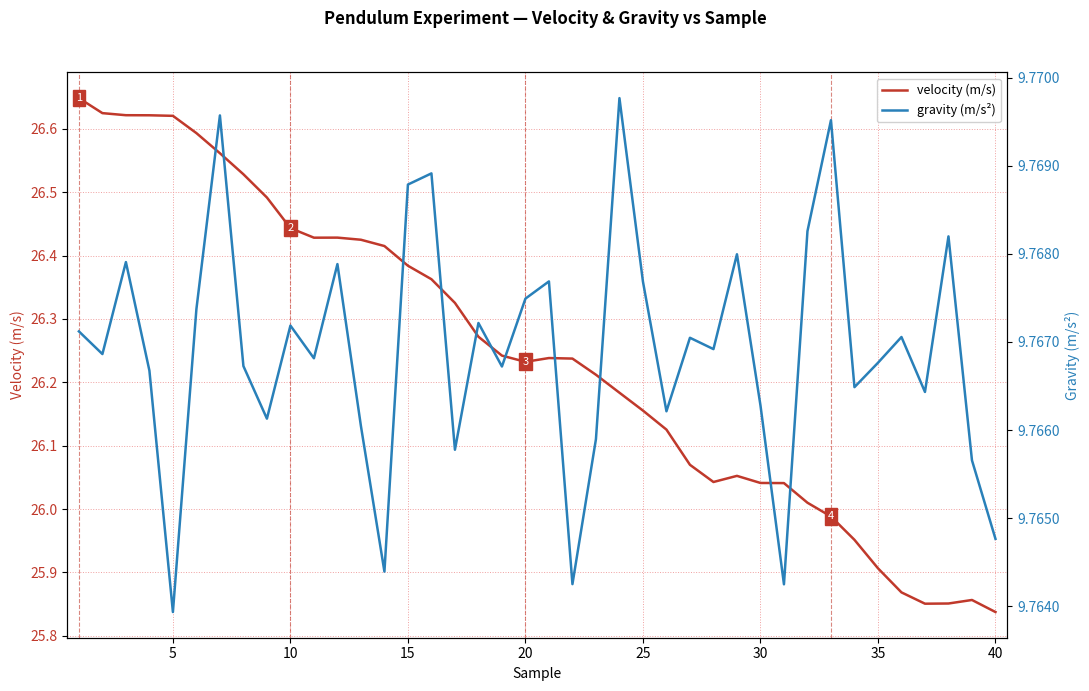

The value of gravity (m/s²) at 15 is 9.8. True or false?

True